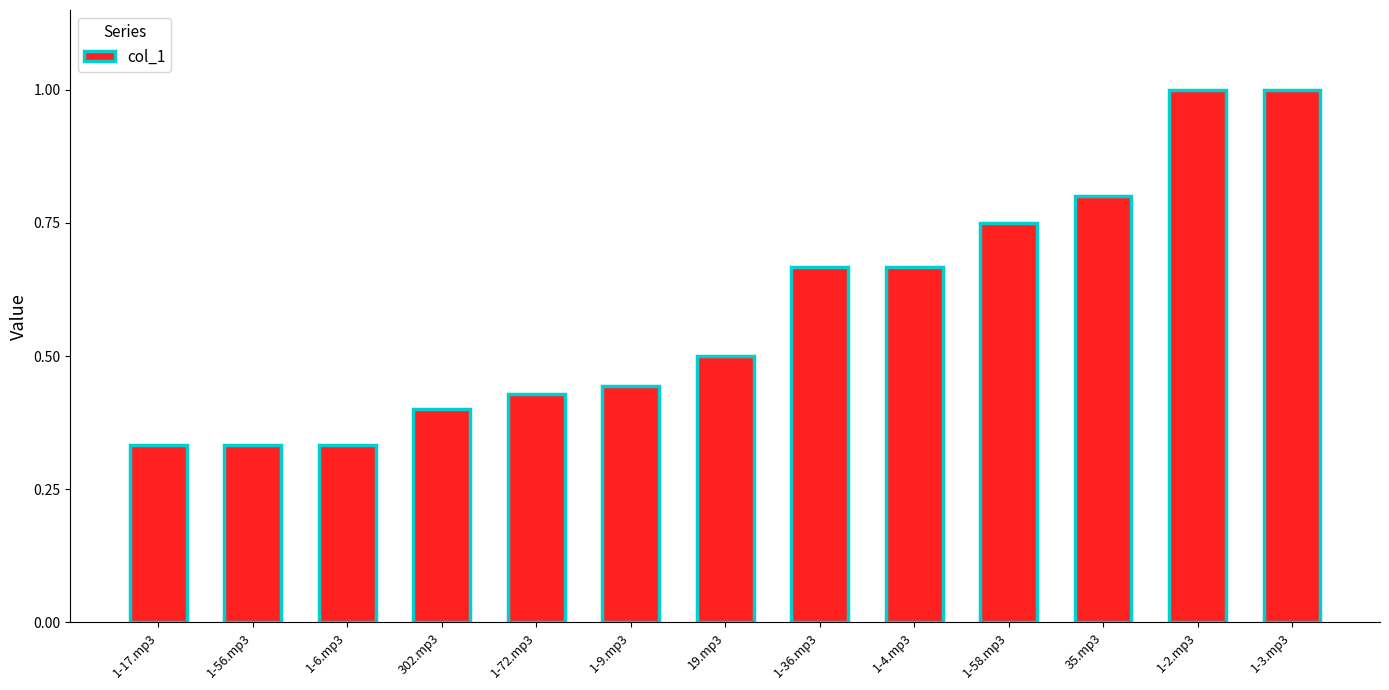

What is the sum of all values?

7.7